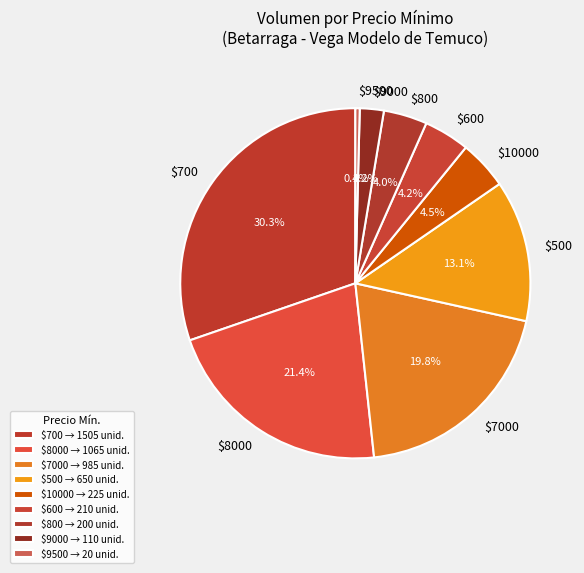

Does any single category account for the majority?

No